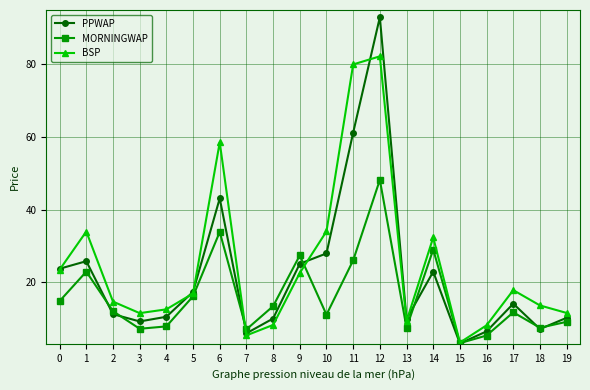

After their last crossing, which series has the higher values: BSP or MORNINGWAP?

BSP